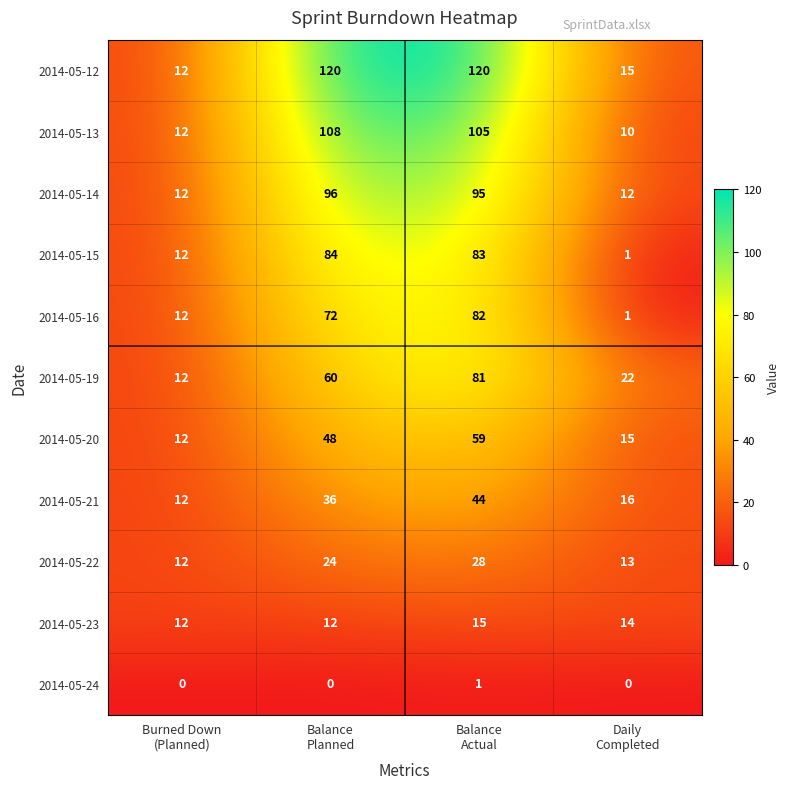

What is the greatest value displayed?

120